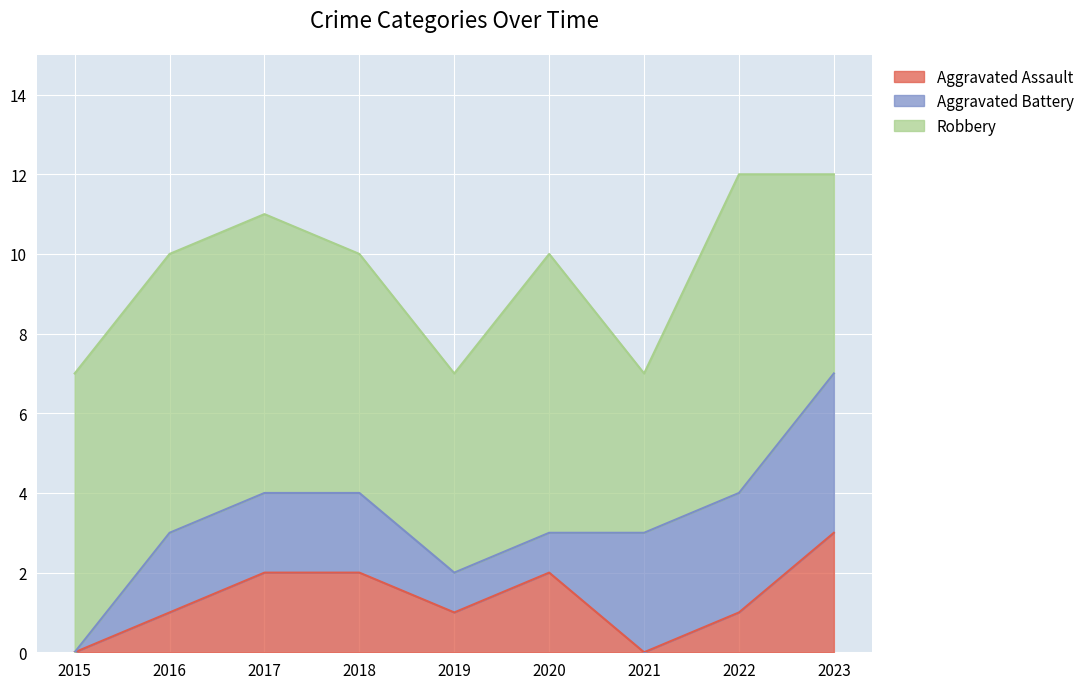

What is the difference between the maximum and minimum values in the Aggravated Assault series?

3